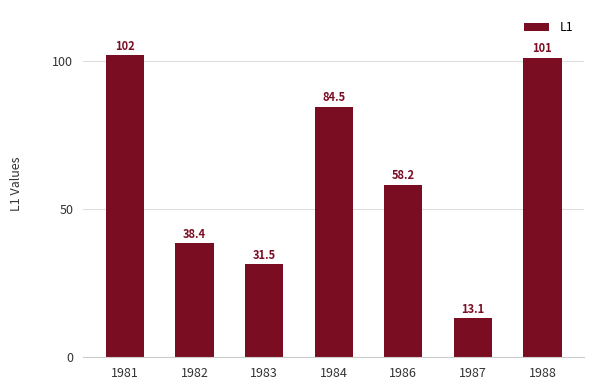

Approximately how many times larger is the value at 1984 compared to 1982?

2.2